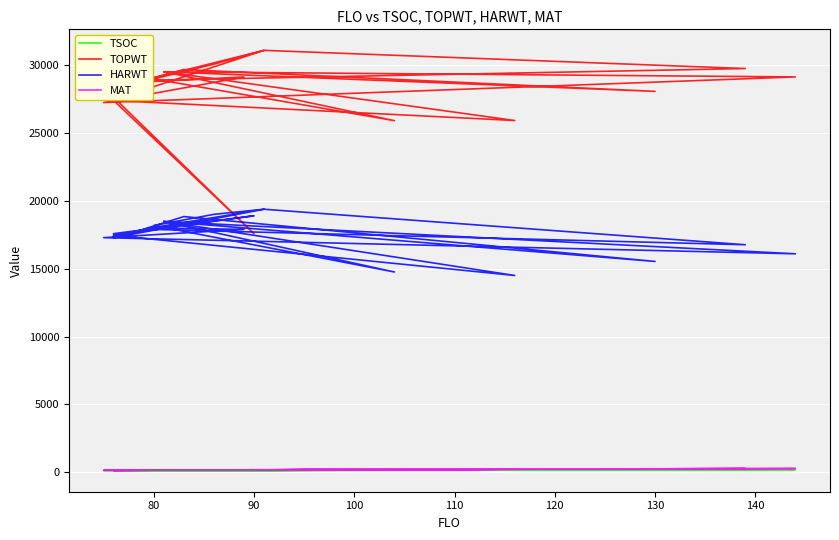

What is the maximum value shown in the chart?

31052